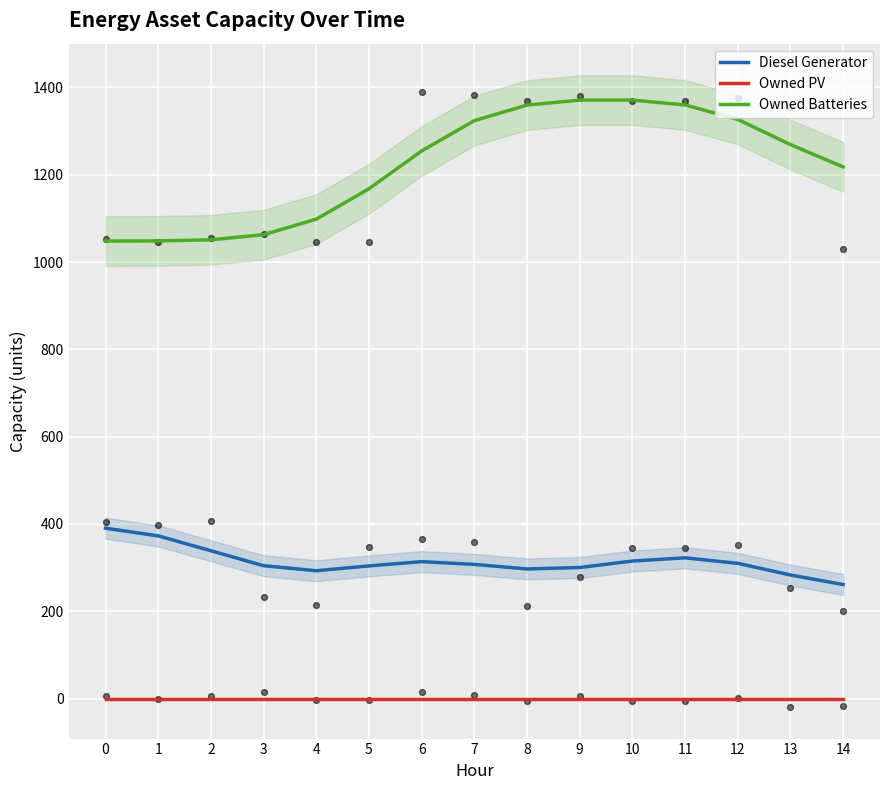

What are all the series names shown in the legend?

Diesel Generator, Owned PV, Owned Batteries